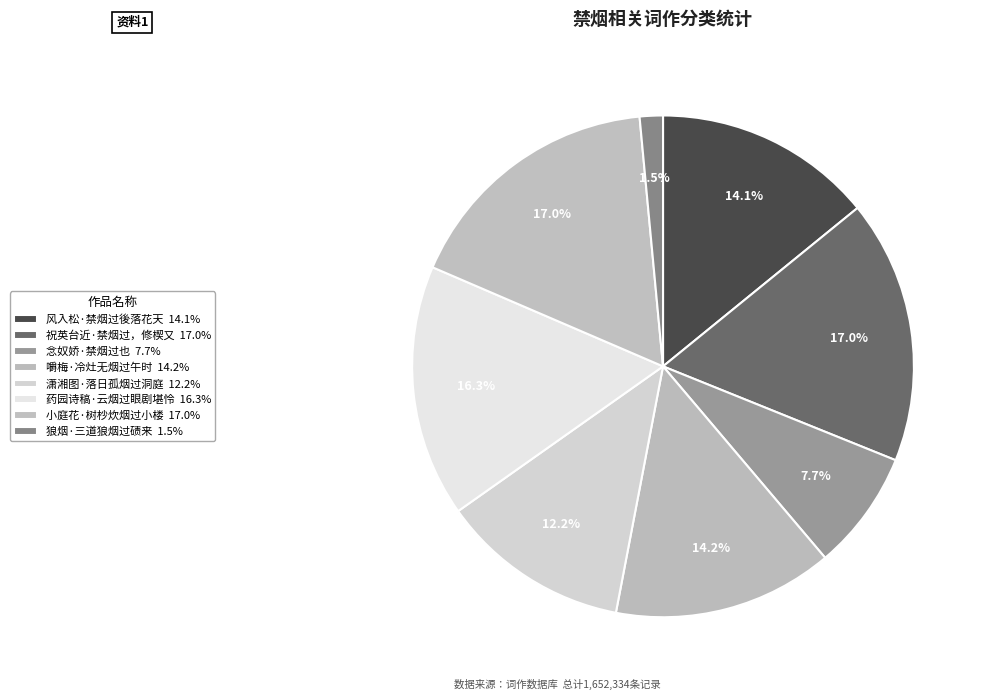

To the nearest percent, what percentage of the pie is 药园诗稿·云烟过眼剧堪怜?

16%